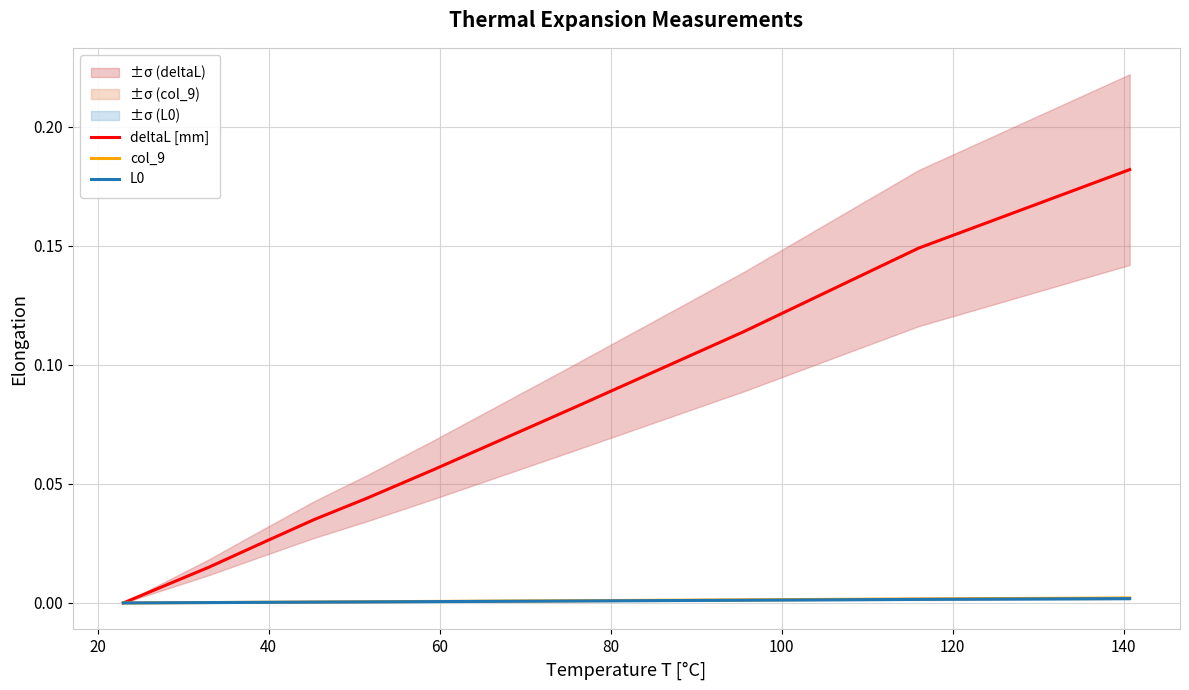

Is the value of L0 at 120 greater than the value of deltaL [mm] at 160?

No